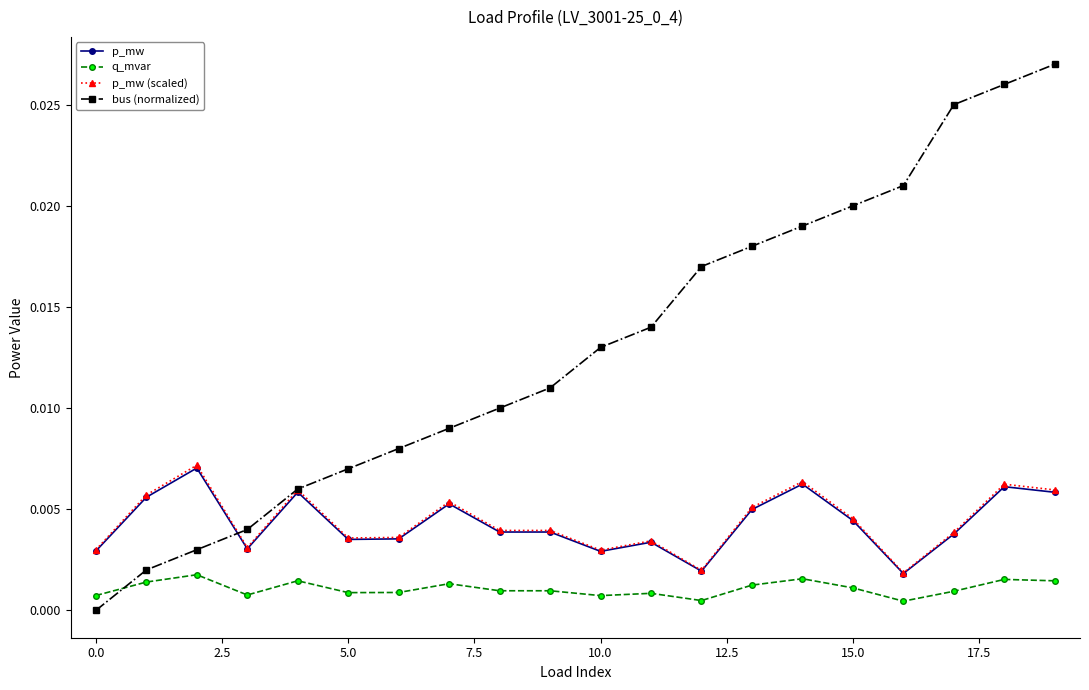

True or false: bus (normalized) has more than 0 points higher than both neighbors.

False